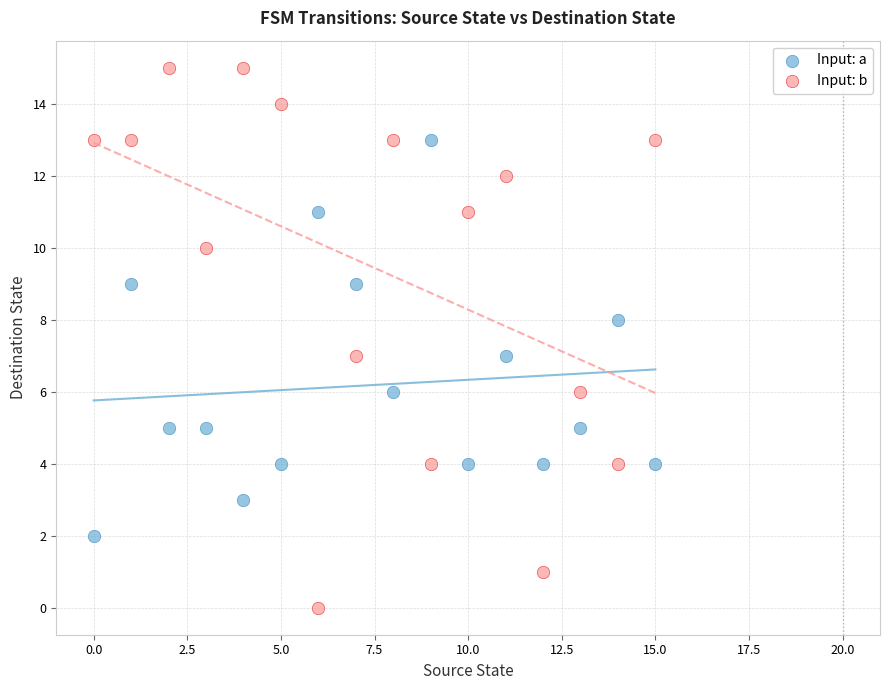

Across all data points, what is the range of Y values (max minus min)?

15